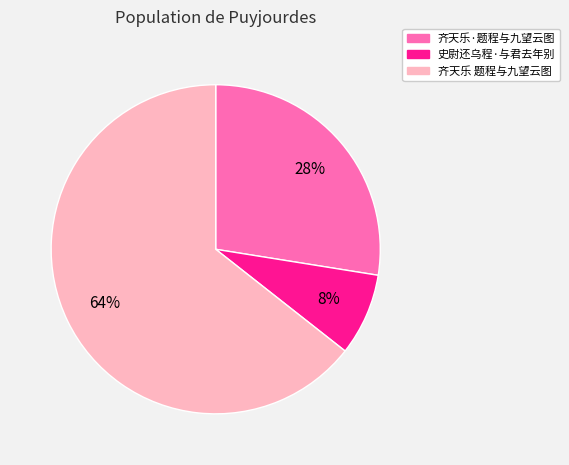

To the nearest percent, what portion does 史尉还乌程·与君去年别 represent?

8%